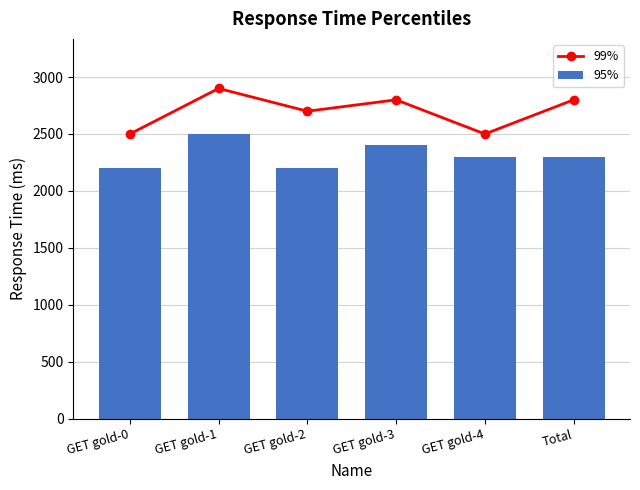

Reading left to right, transcribe all the data shown in this chart.

99%: GET gold-0=2500	GET gold-1=2900	GET gold-2=2700	GET gold-3=2800	GET gold-4=2500	Total=2800
95%: GET gold-0=2200	GET gold-1=2500	GET gold-2=2200	GET gold-3=2400	GET gold-4=2300	Total=2300